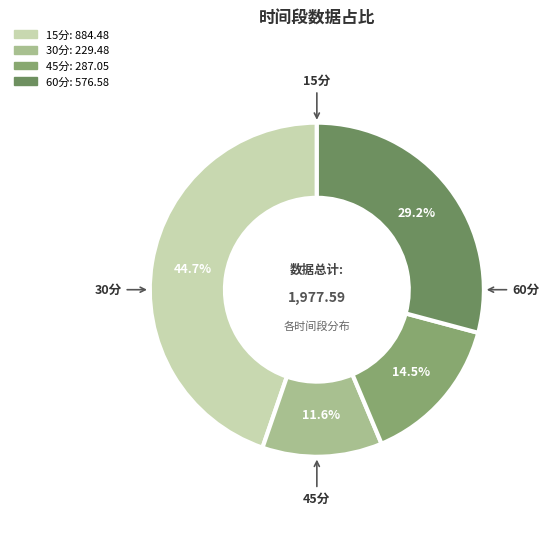

Is the sum of 60分 and 30分 greater than half?

No